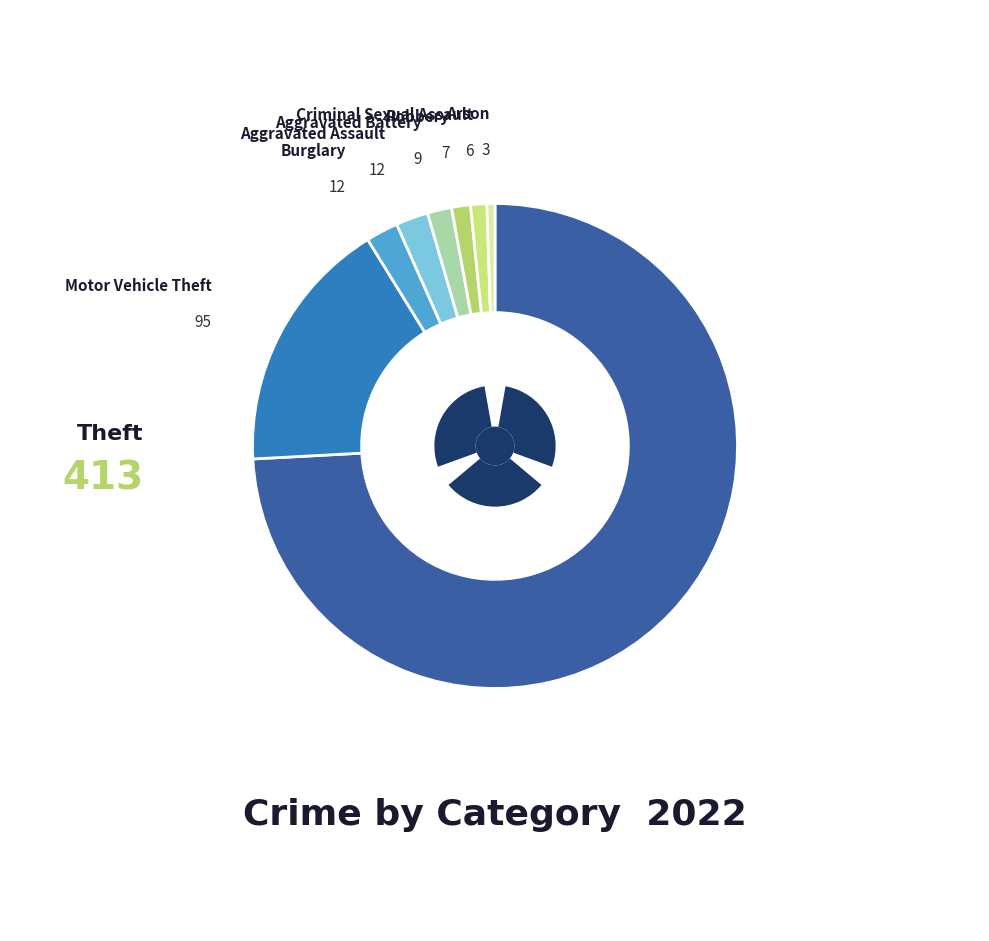

Which has a higher value, Motor Vehicle Theft or Theft?

Theft